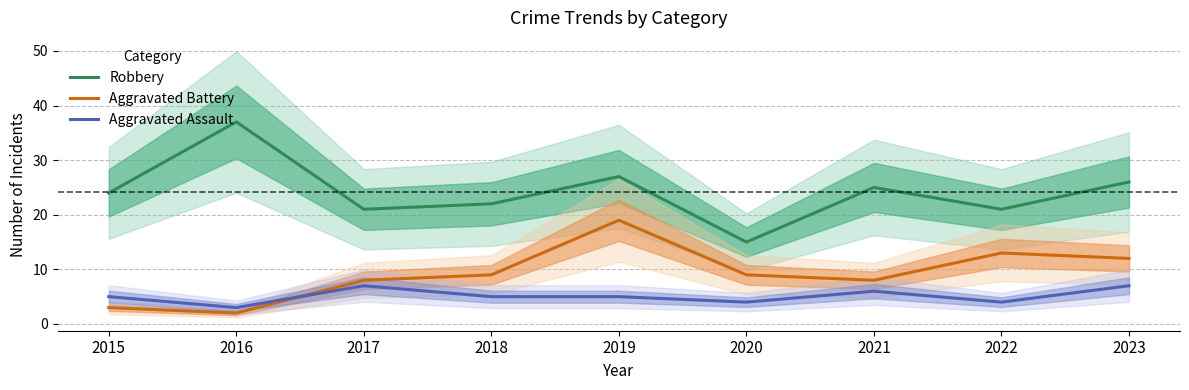

Between 2023 and 2019, which is larger?

2019